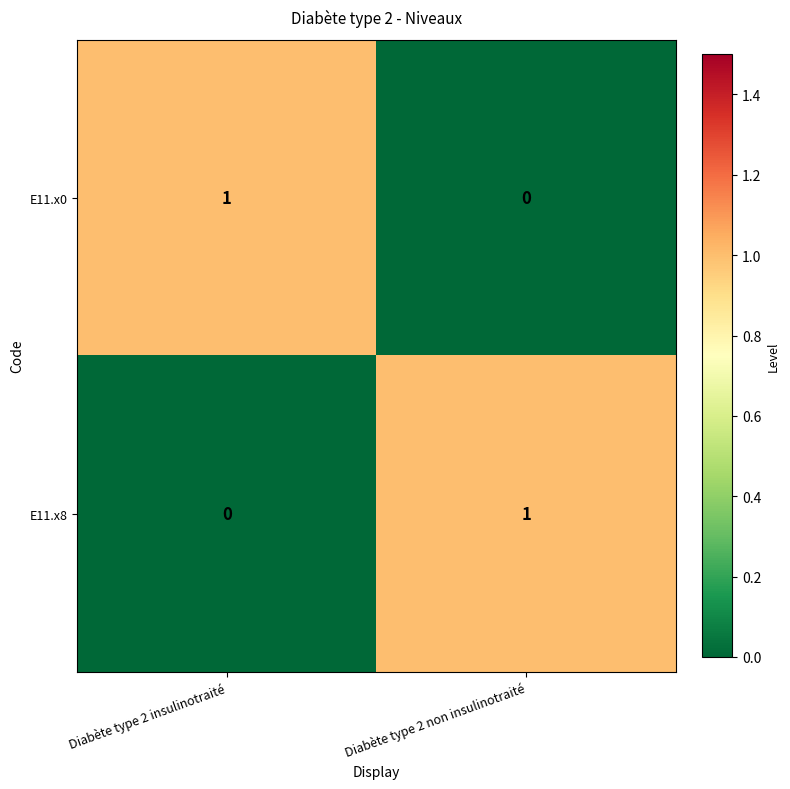

Rank the categories by E11.x0 value from highest to lowest.

Diabète type 2 insulinotraité, Diabète type 2 non insulinotraité